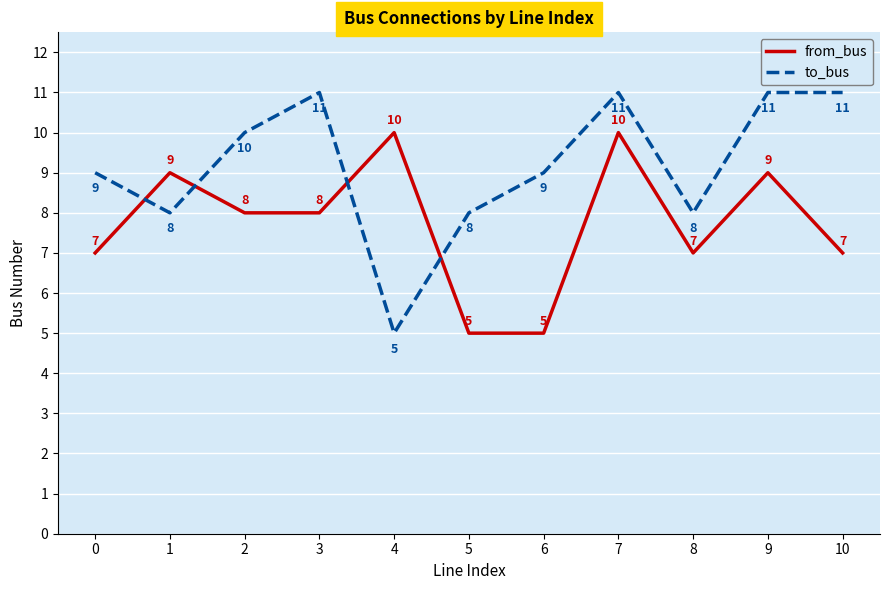

Rank the series at 10 from highest to lowest value.

to_bus, from_bus